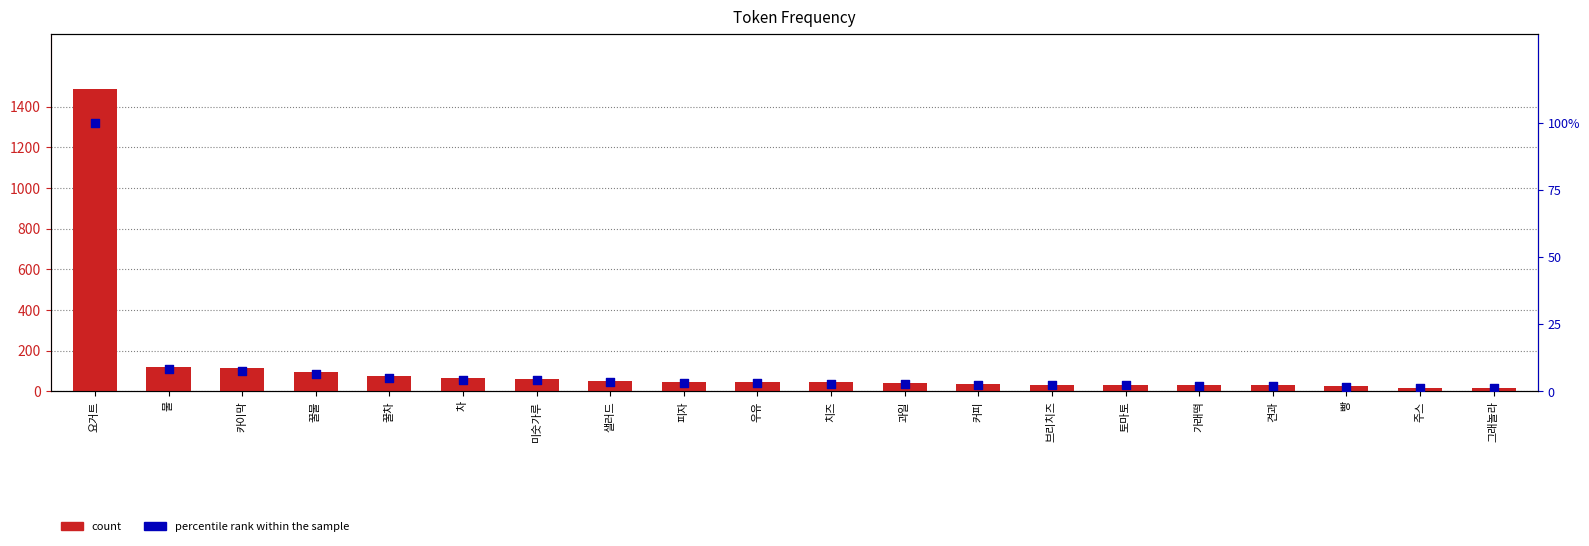

Is the value of percentile rank within the sample at 우유 greater than the value of count at 과일?

No